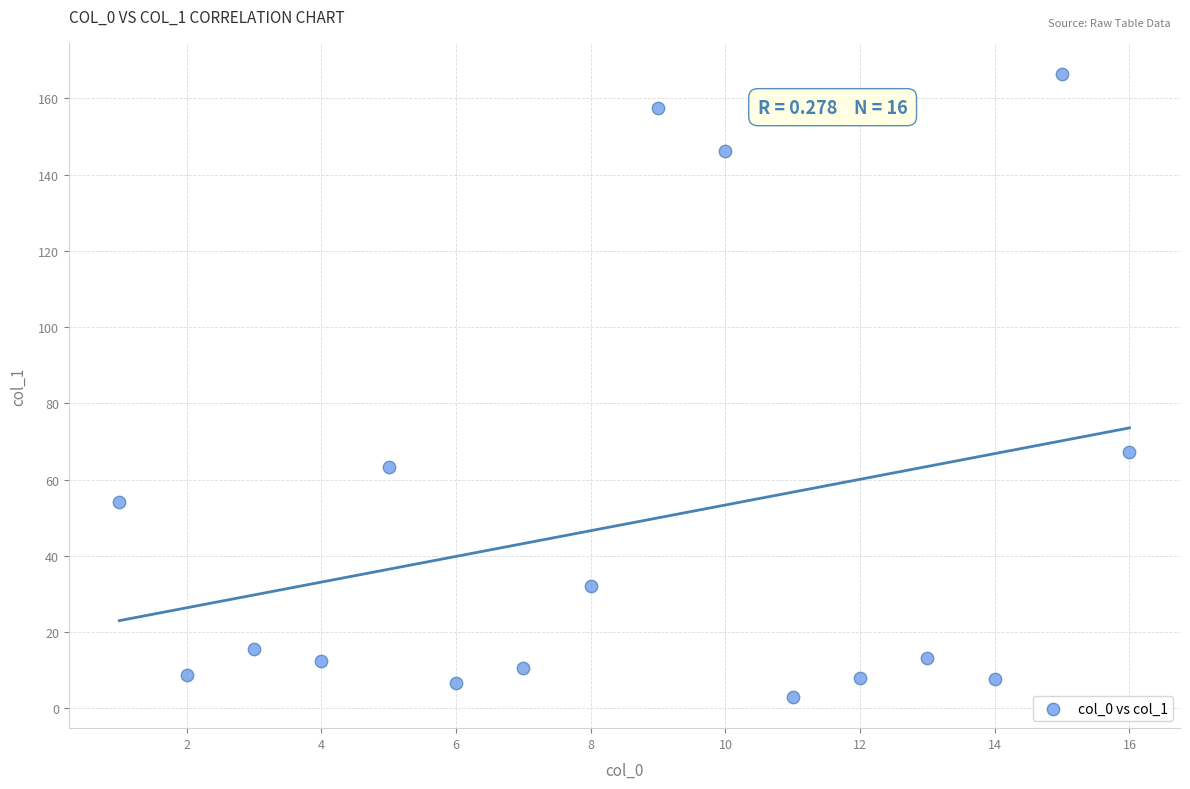

What is the range of X values (max minus min)?

15.0